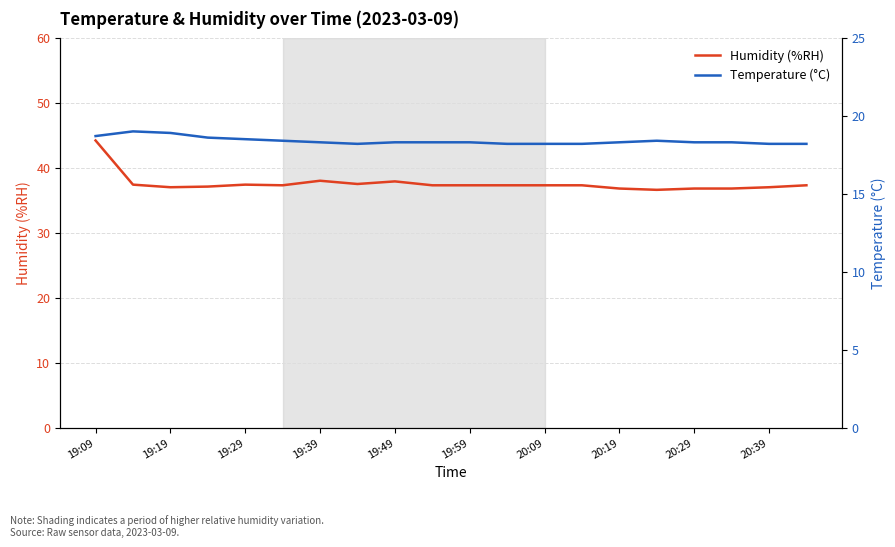

Rank the series by their maximum value, from highest to lowest.

Humidity (%RH), Temperature (°C)